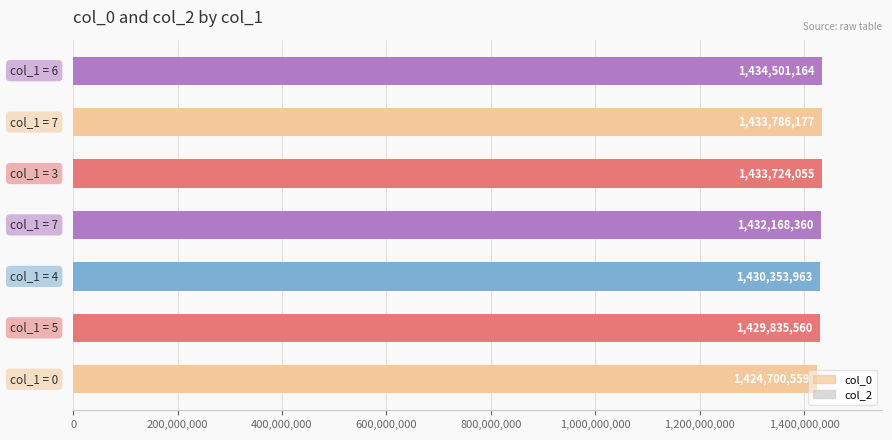

What is the maximum value shown in the chart?

1434501164